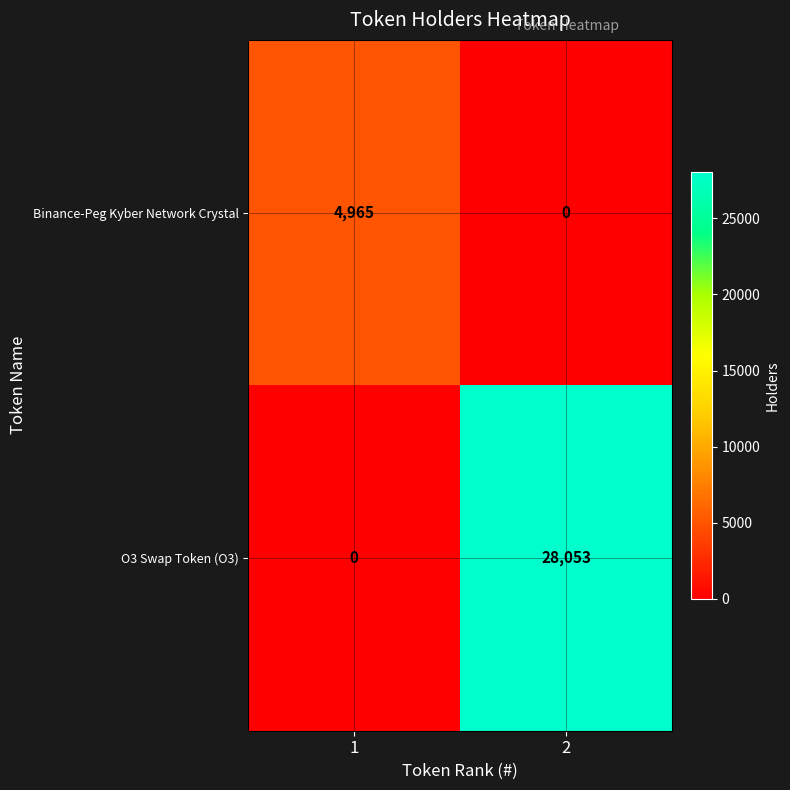

True or false: Binance-Peg Kyber Network Crystal has a value of 4965 at 1.

True